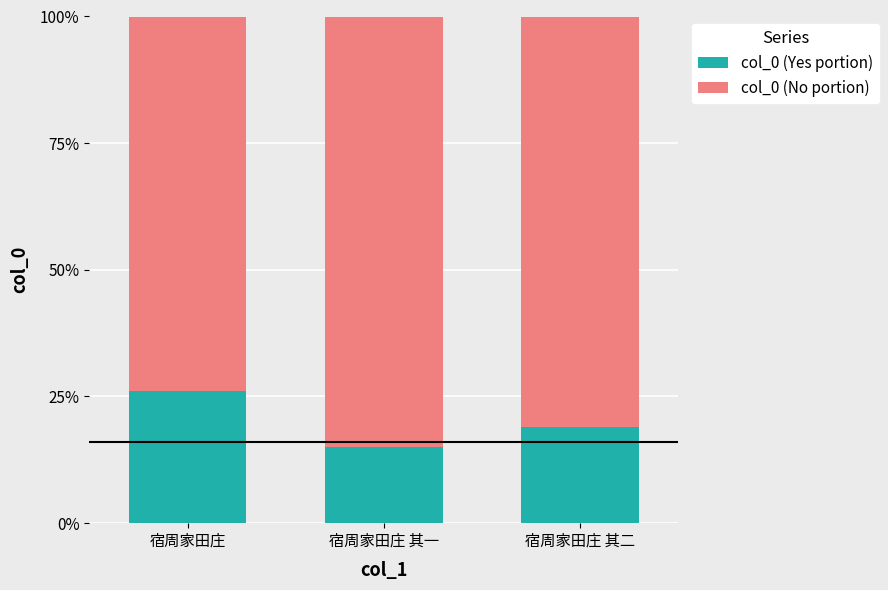

Where is col_0 (Yes portion) nearest to the value 20?

宿周家田庄 其二